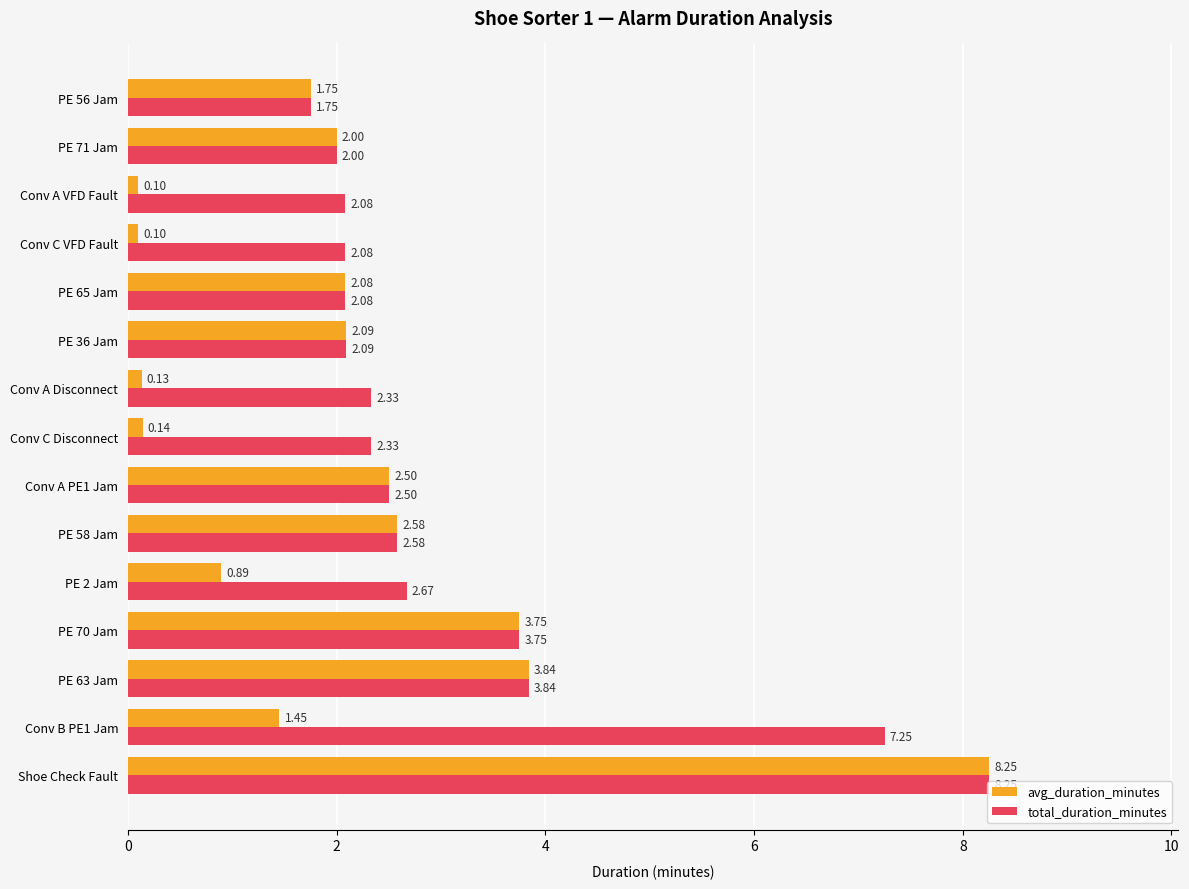

At which category does the chart reach its peak across all series?

Shoe Check Fault